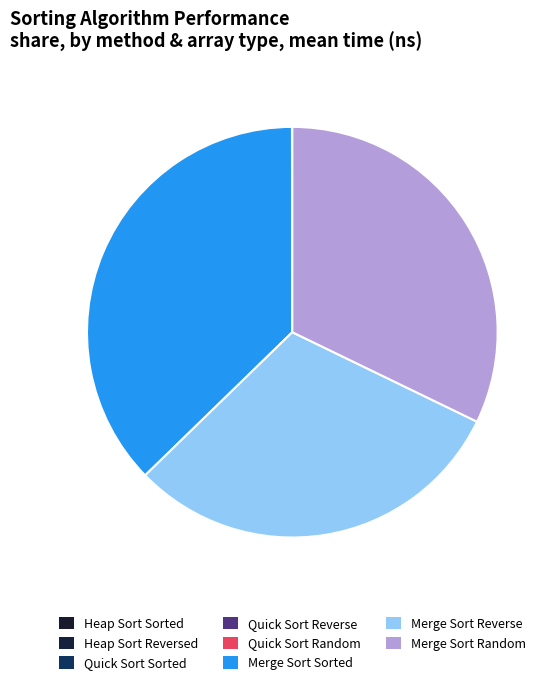

True or false: Quick Sort Random accounts for 1% of the total.

False